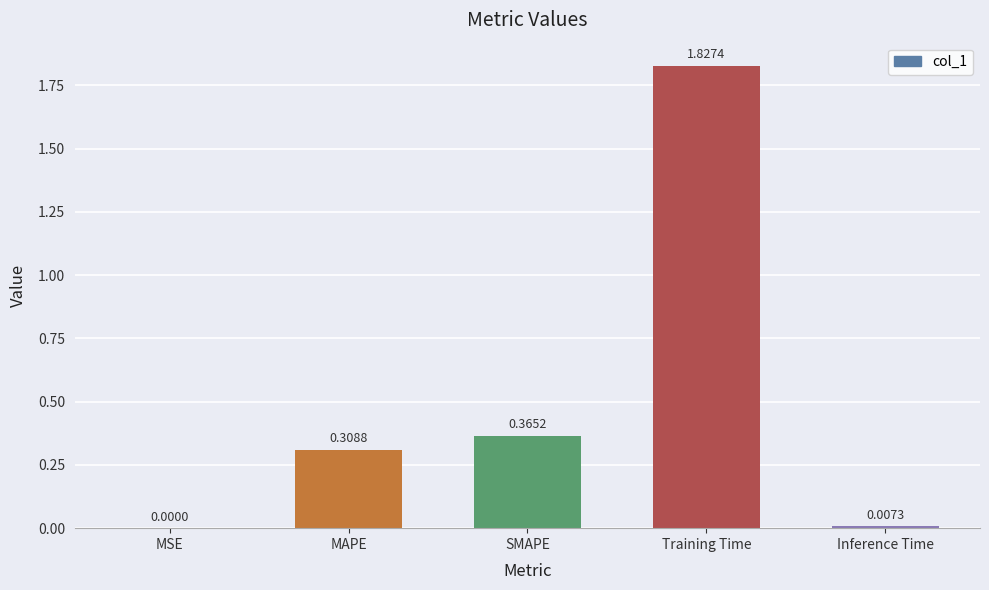

How many series are shown in this chart?

1